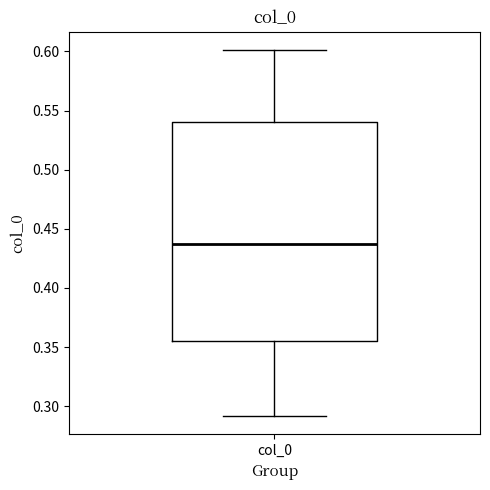

Transcribe this box plot: give where the median line is, the range the box spans, and where the two whiskers end, as read against the y-axis. The values are not printed on the chart, so give them approximately, as read against the axis.

median 0.435, box 0.355 to 0.540, whiskers 0.290 to 0.600